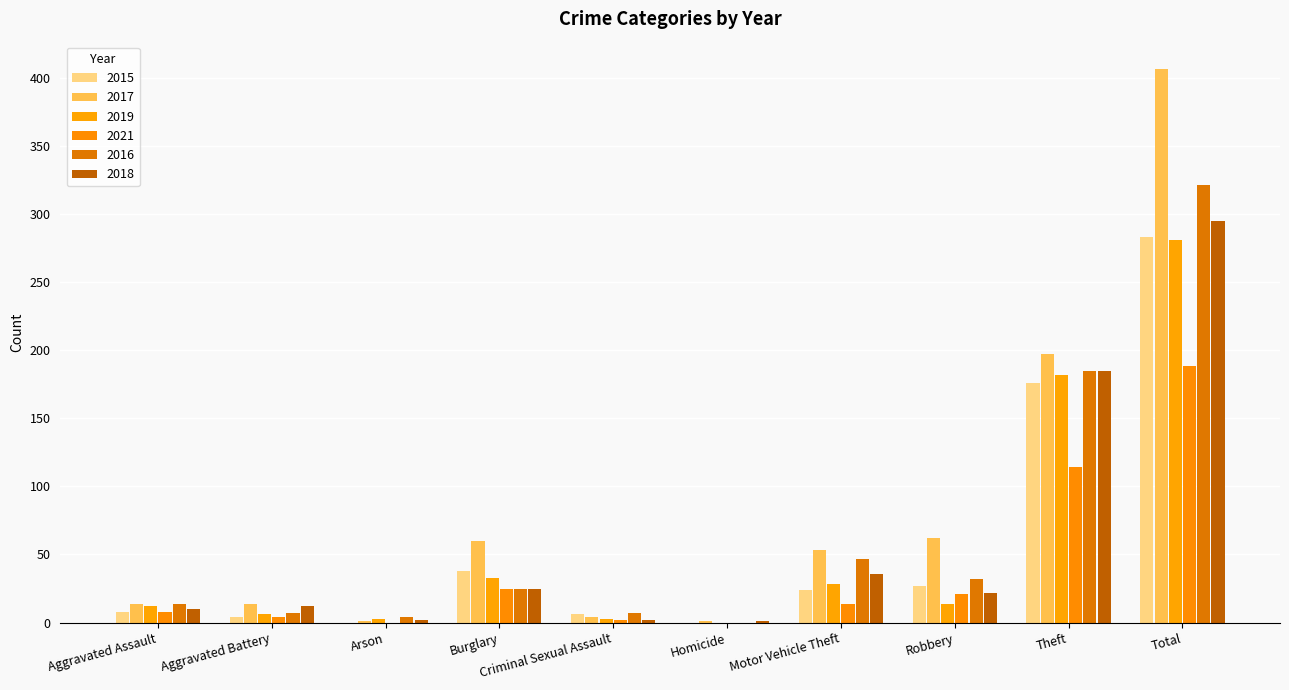

At which category is the sum across all series the highest?

Total